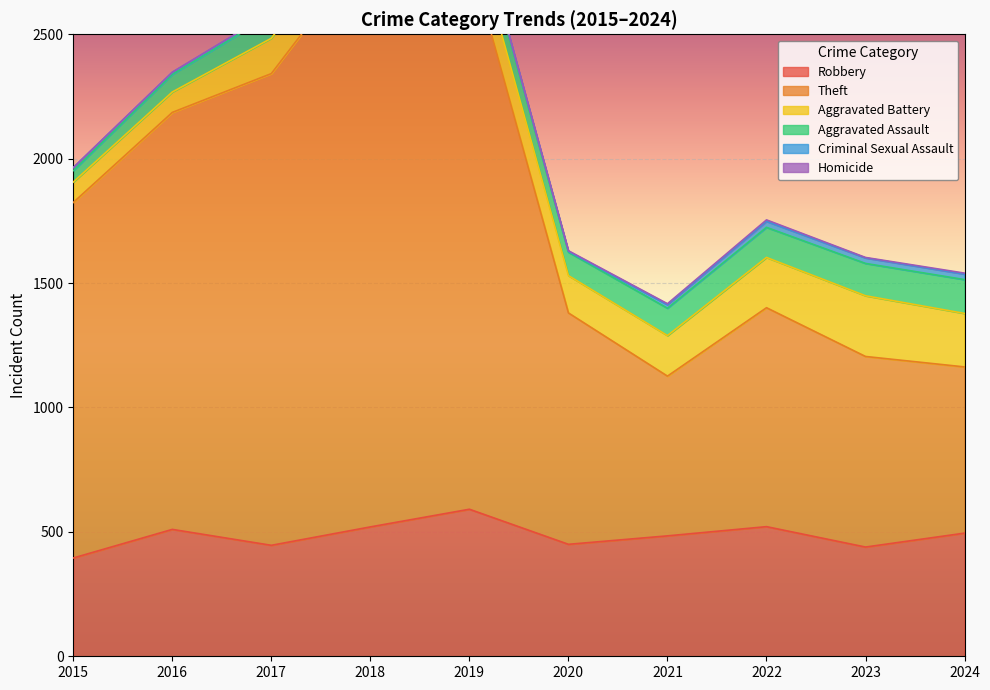

Which category has the highest value in the Robbery series?

2019